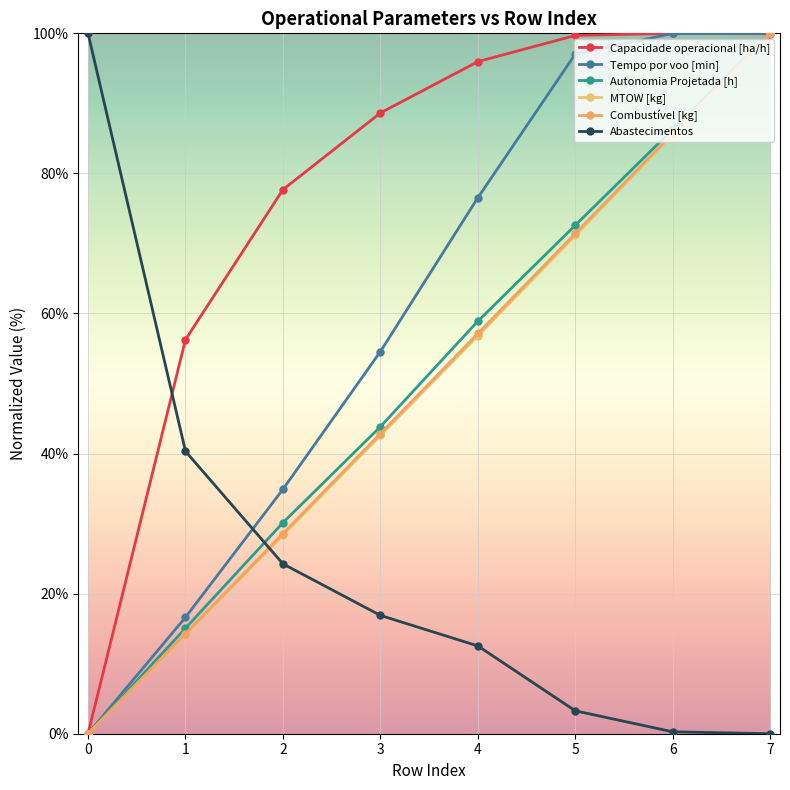

How many data points in Tempo por voo [min] are above 76?

4